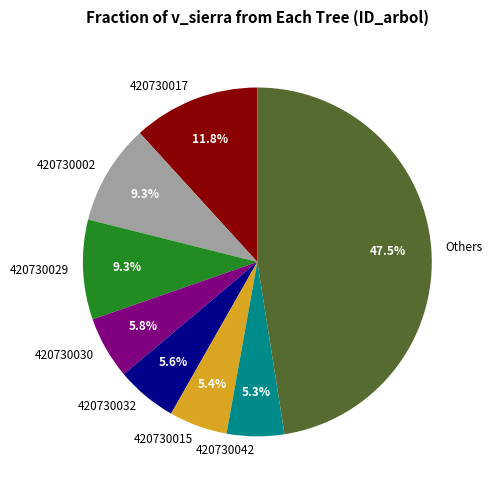

What is the largest slice in the pie chart?

Others